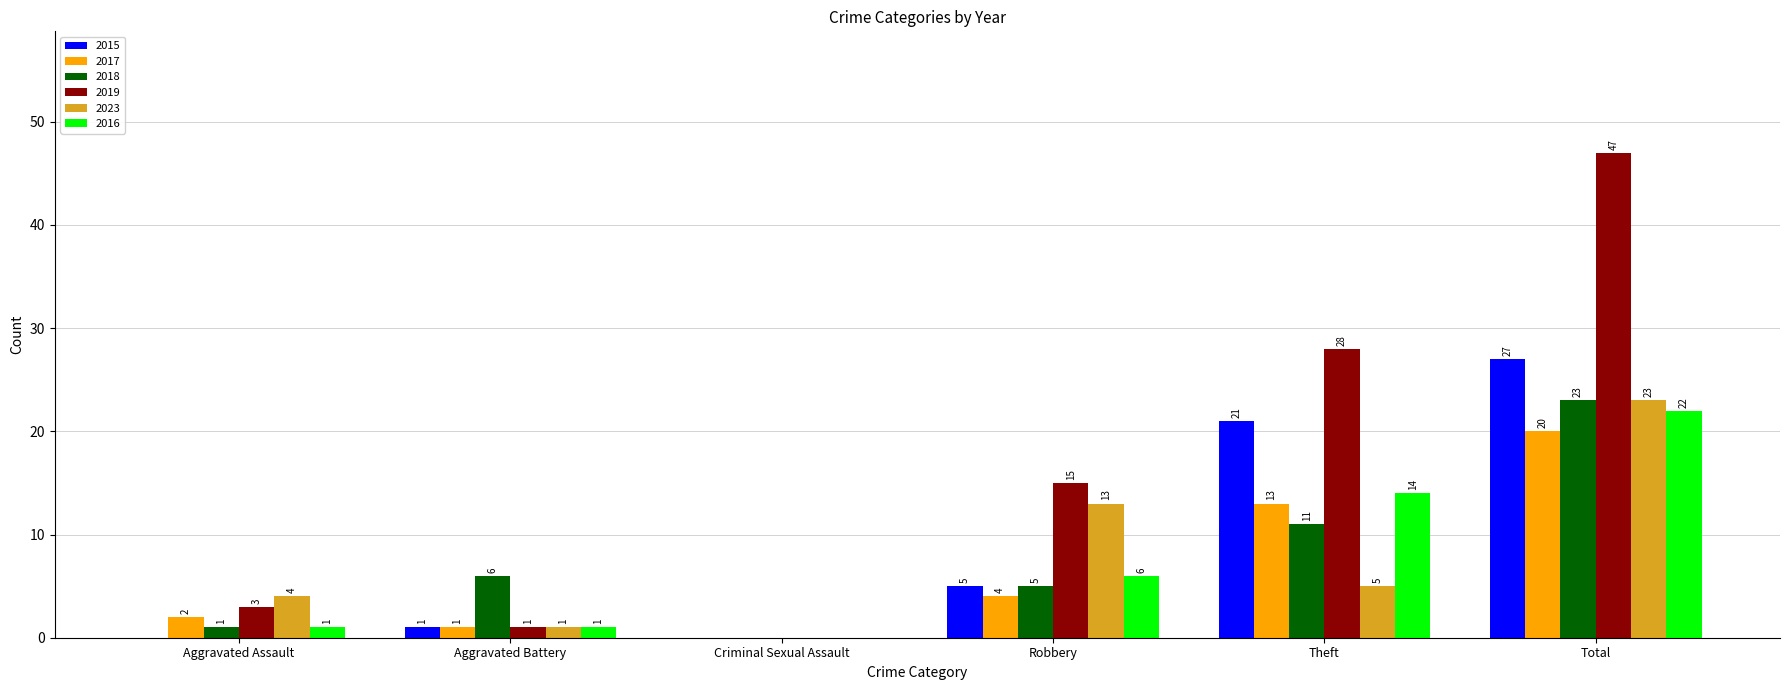

At which category is the sum across all series the highest?

Total